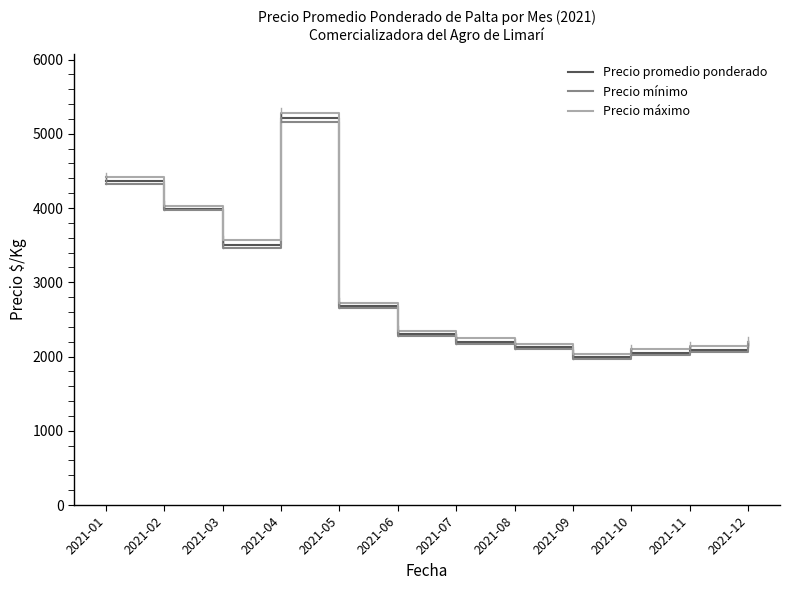

What is the total value across all series at 2021-09?

5992